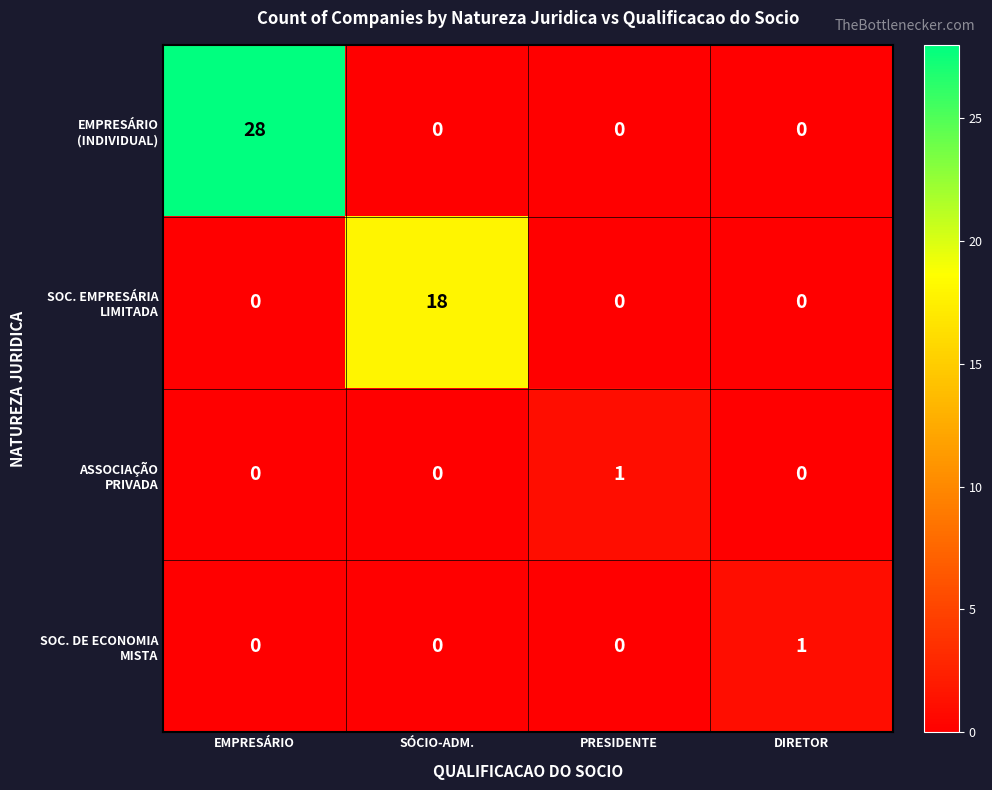

Which category has the highest value across all series?

EMPRESÁRIO